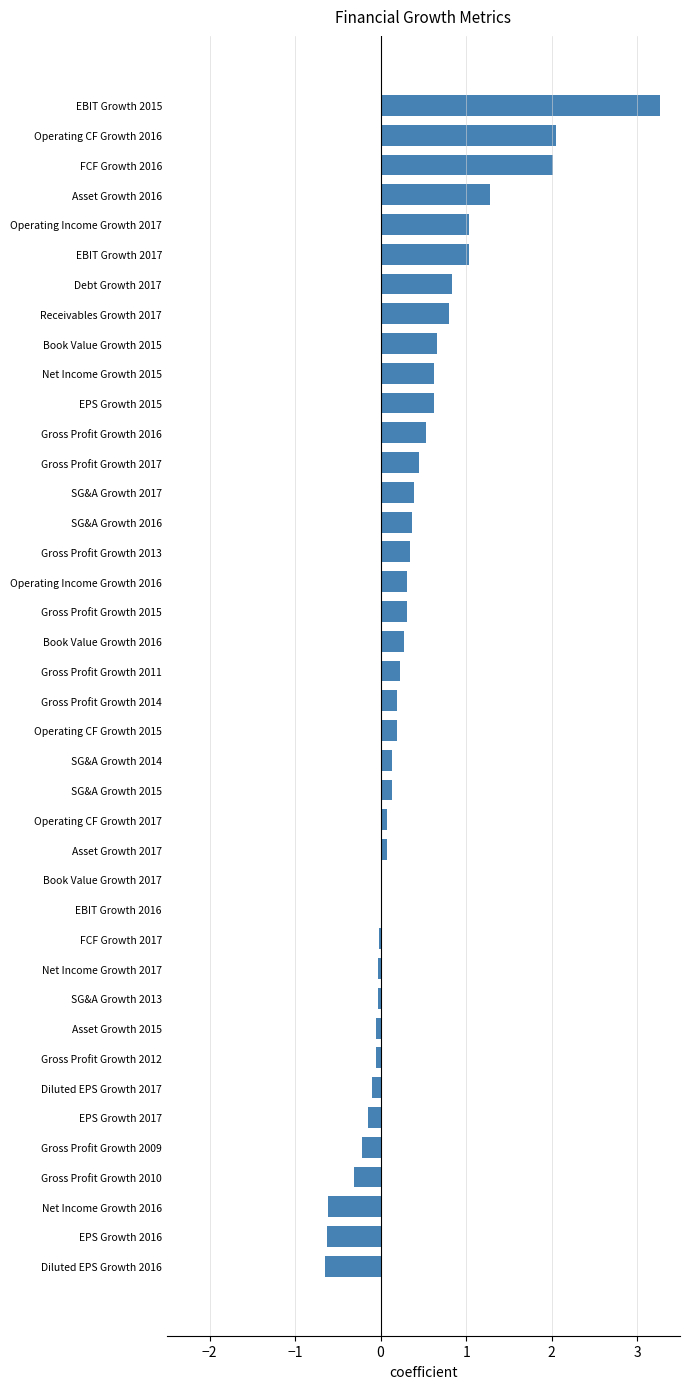

True or false: the data shows 1.1 at Receivables Growth 2017.

False